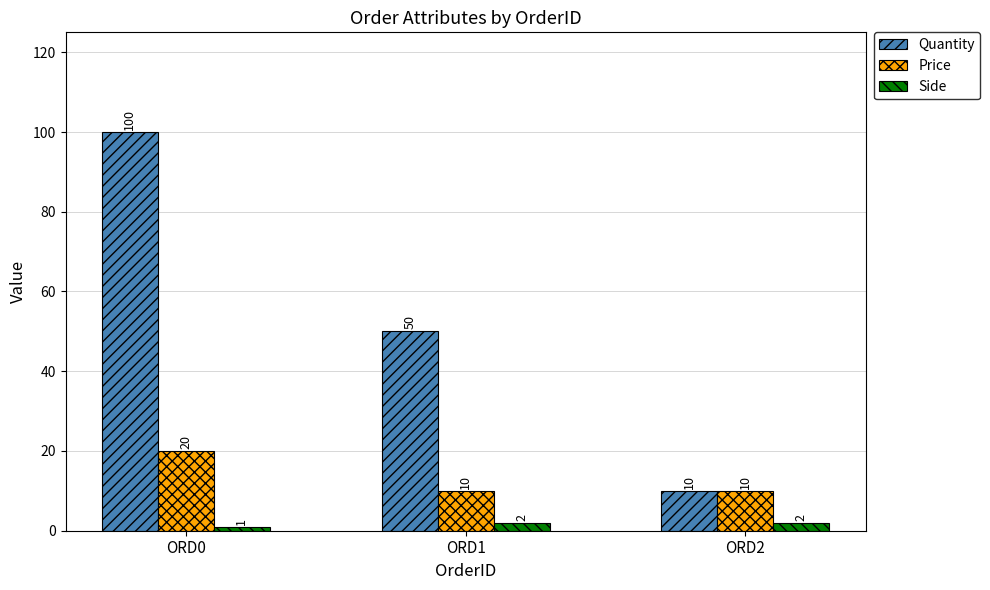

Are the bars horizontal?

No